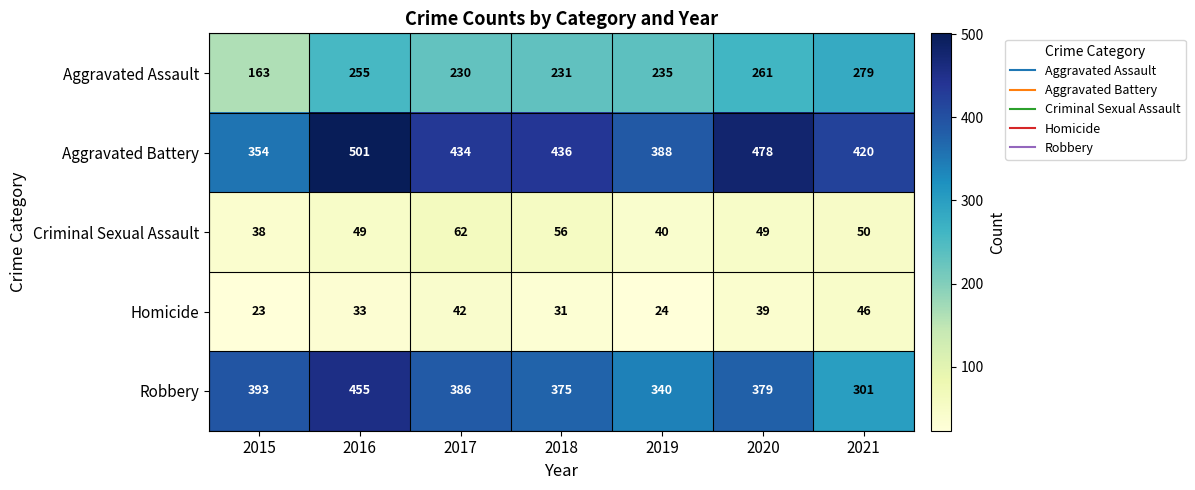

What is the difference between the highest and lowest values at 2016?

468